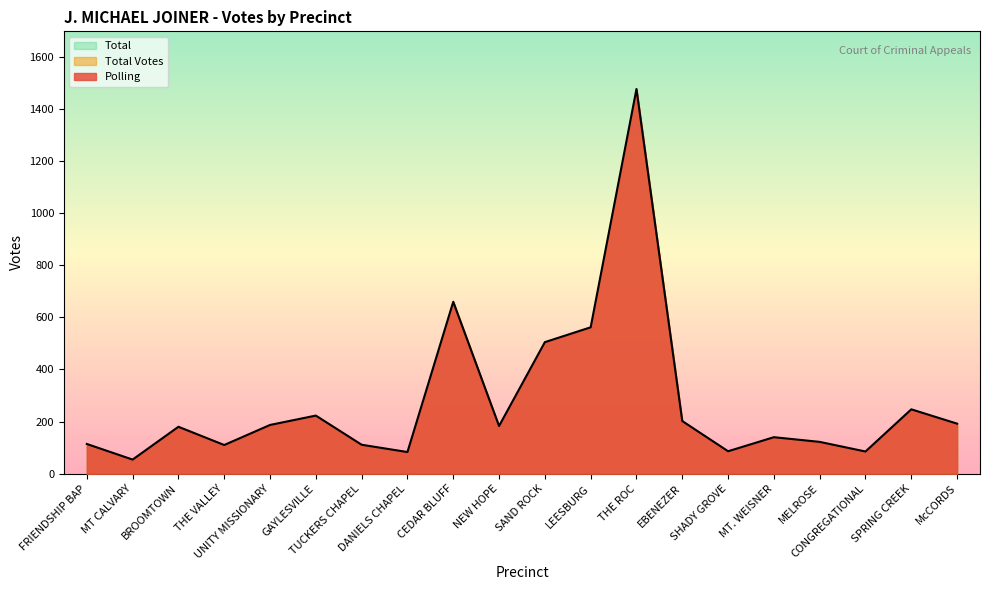

What is the minimum value for Polling?

54